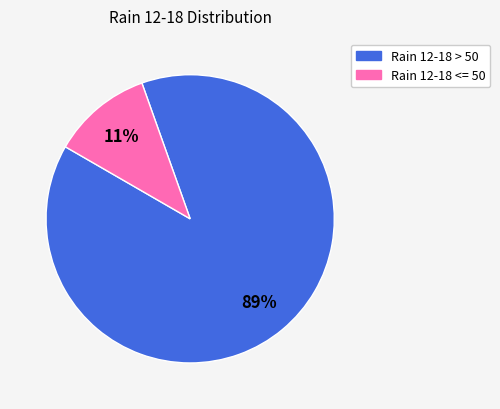

To the nearest percent, what is the difference between the largest and smallest slice percentages?

78%